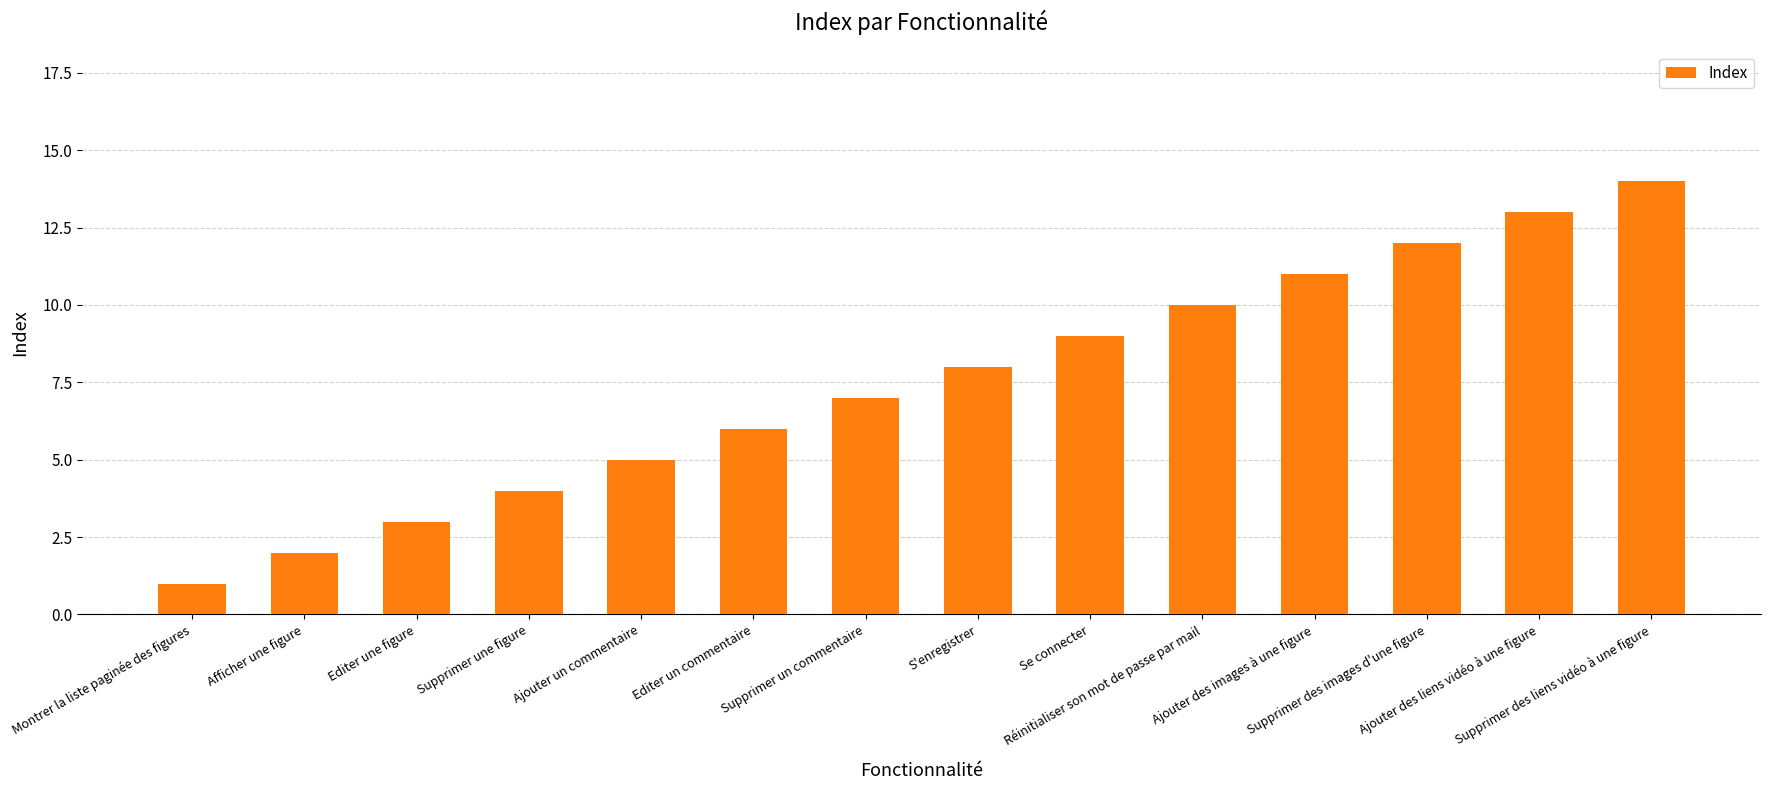

Are the bars horizontal?

No